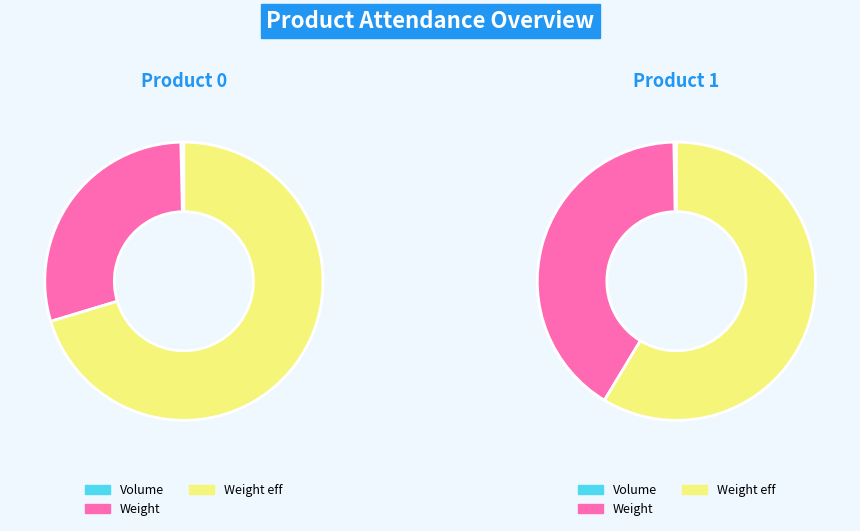

Is there a majority slice in this chart?

Yes